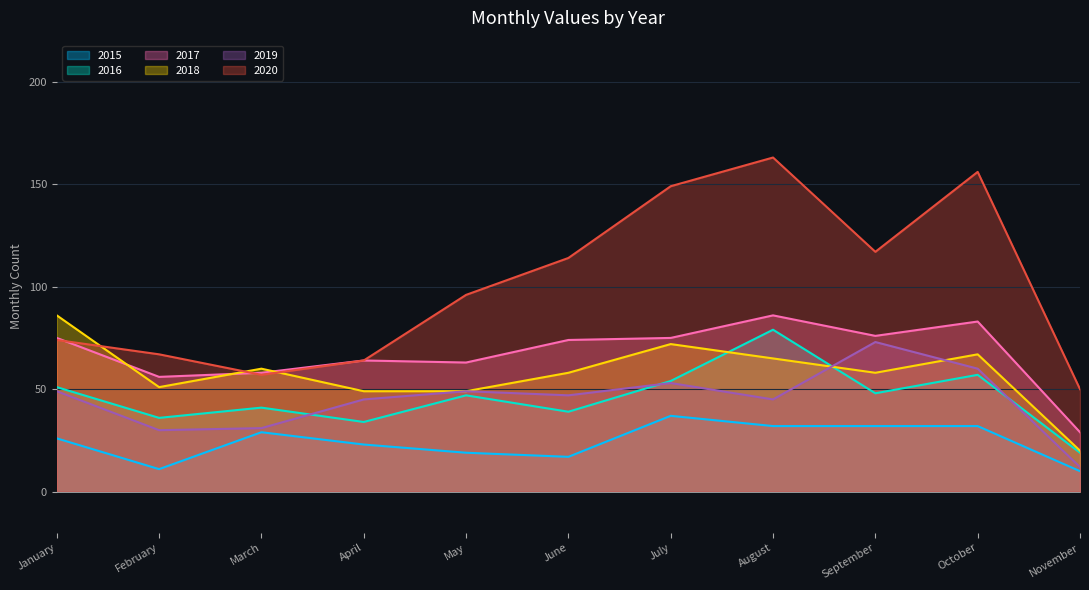

Which series changed the most between March and April?

2019